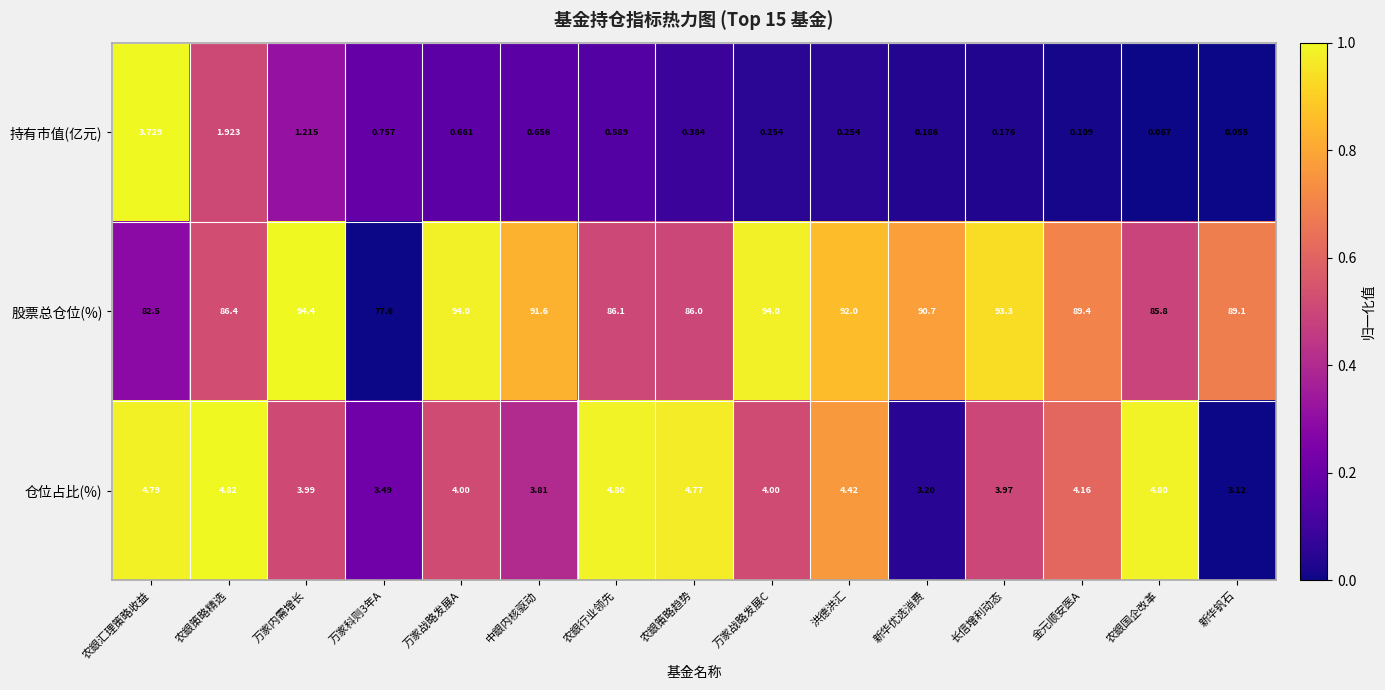

What is the spread (max minus min) of values at 农銀行业领先?

85.5